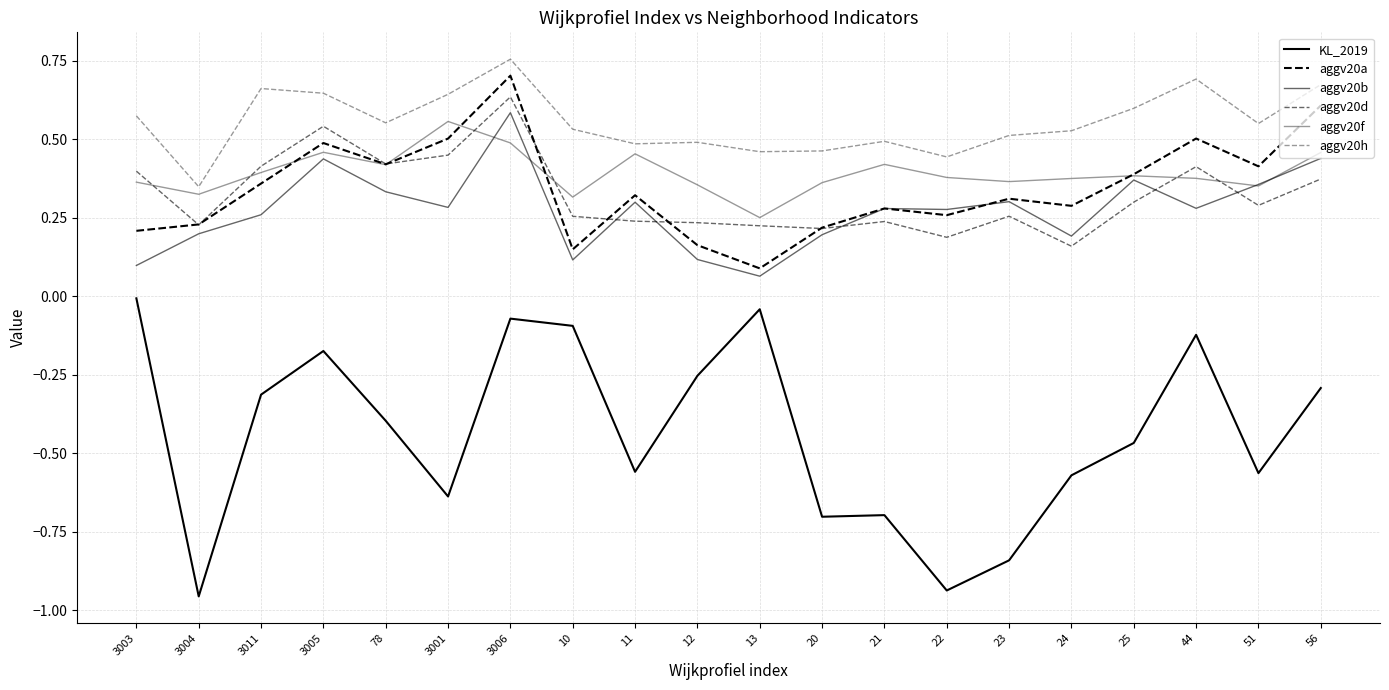

What position from the left is 51?

19